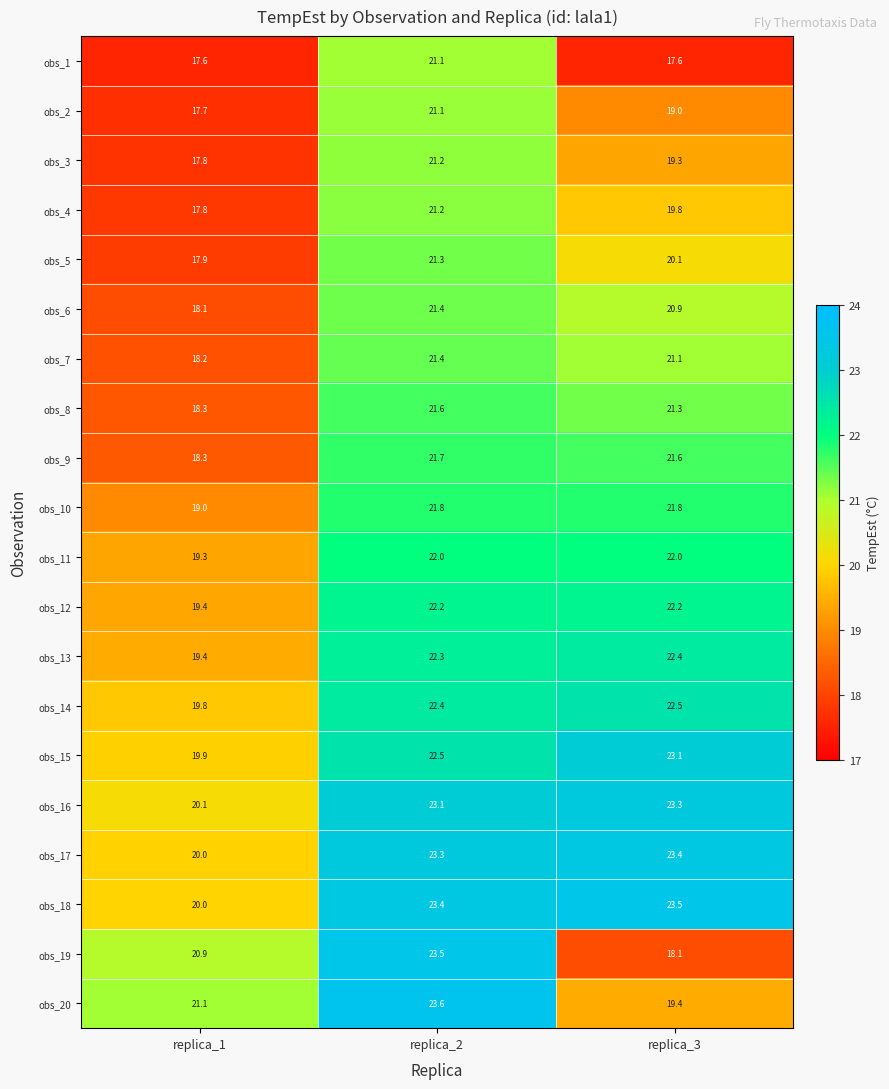

What is the total value across all series at replica_2?

442.1